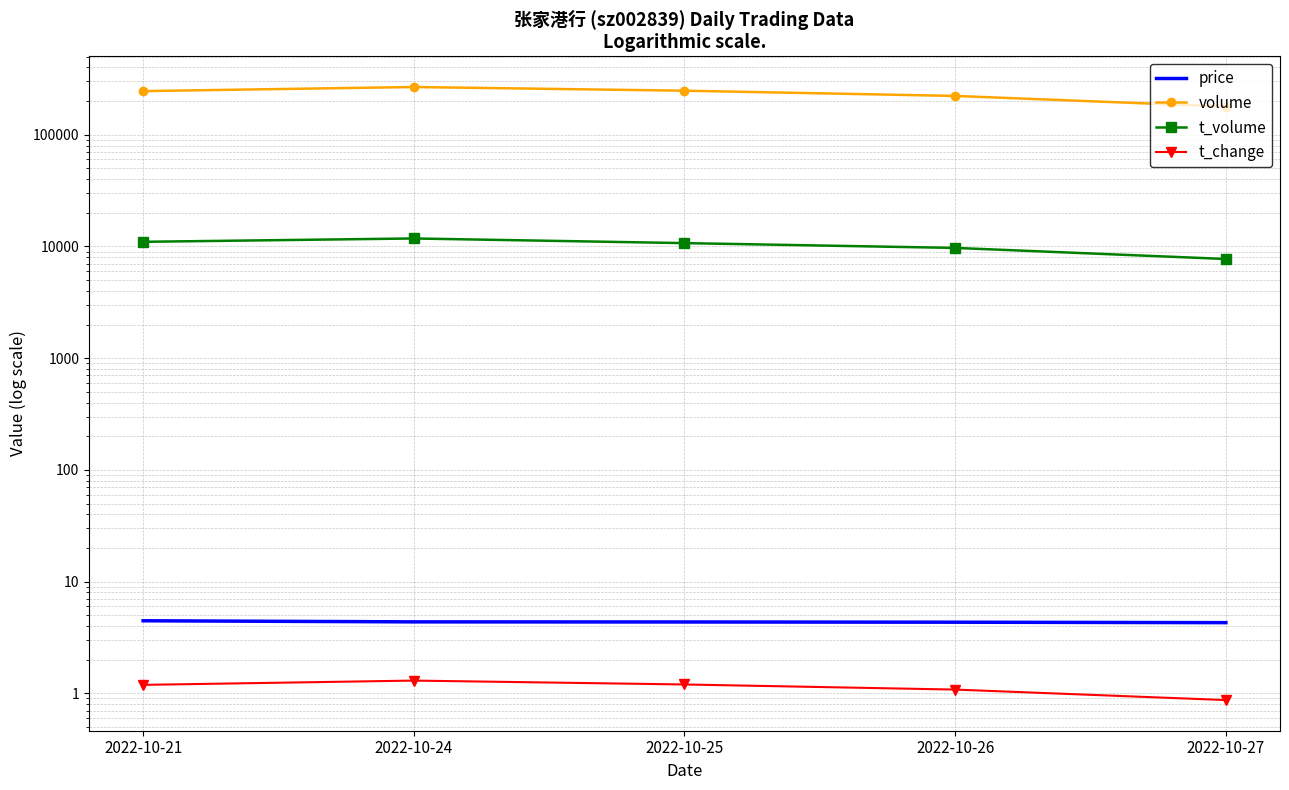

At which category does the chart reach its peak across all series?

2022-10-24